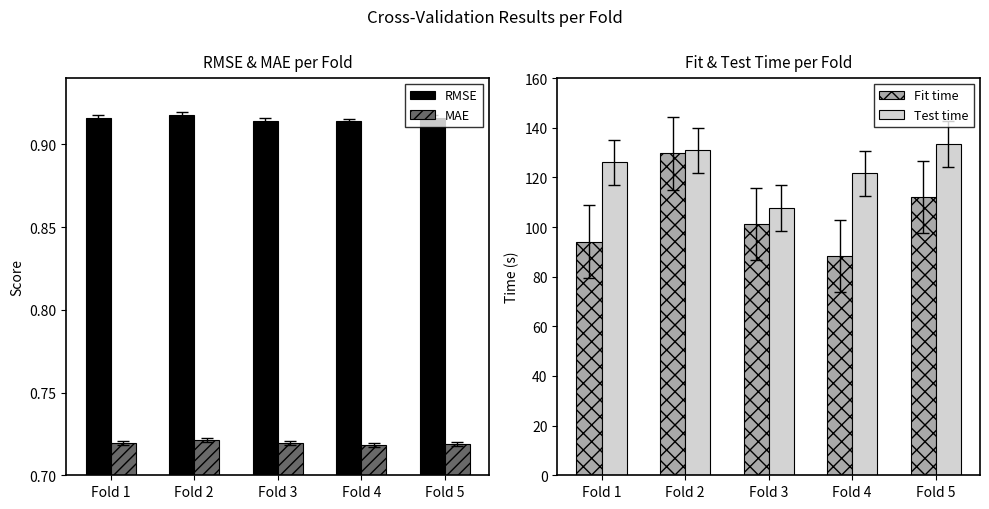

What is the value of the MAE bar at the 2nd from the left?

0.7